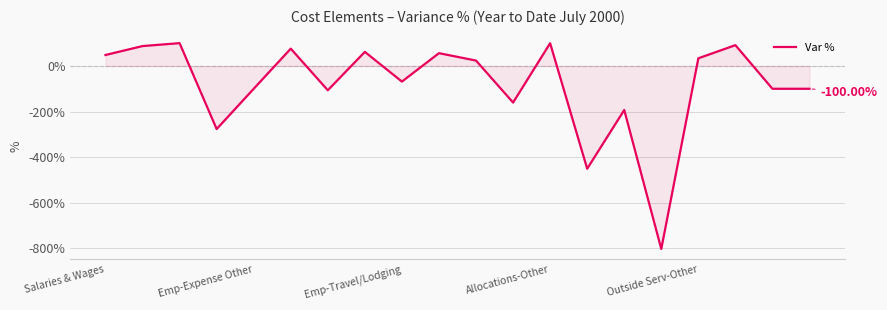

Is this an area chart (filled region under the line)?

Yes